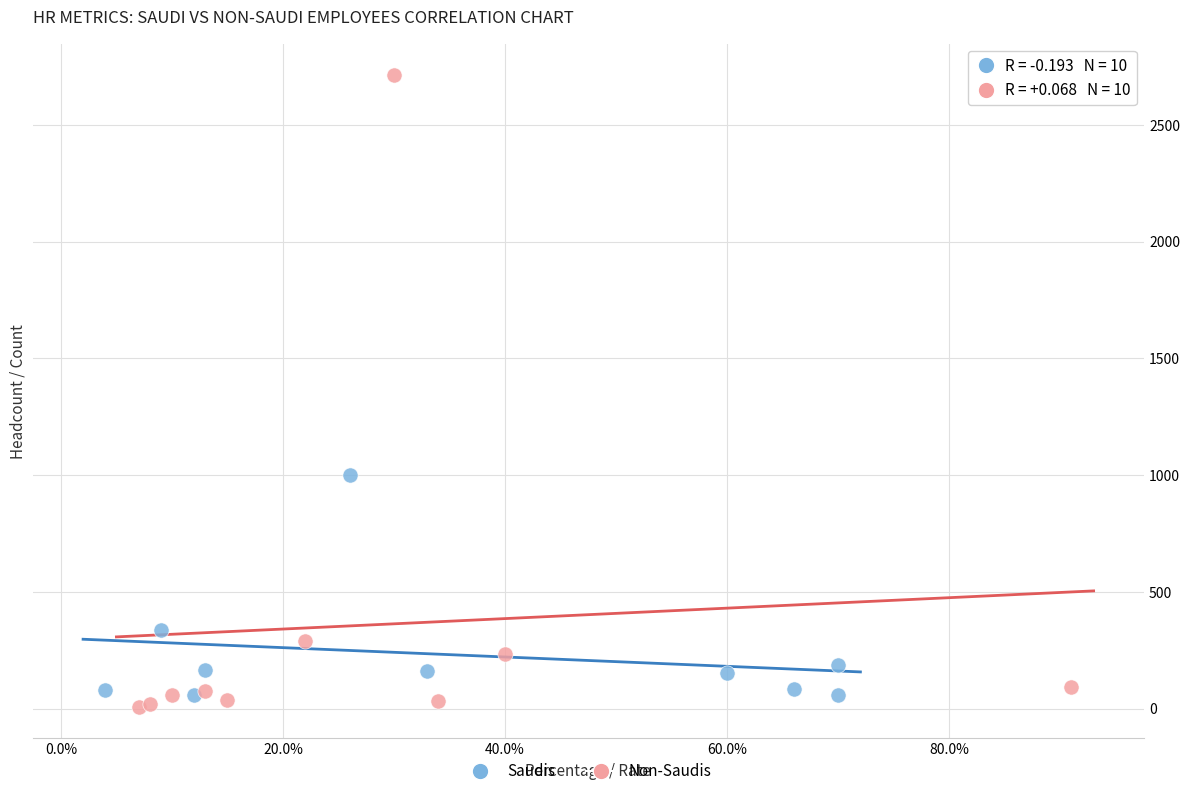

Which series reaches the maximum Y coordinate?

Non-Saudis